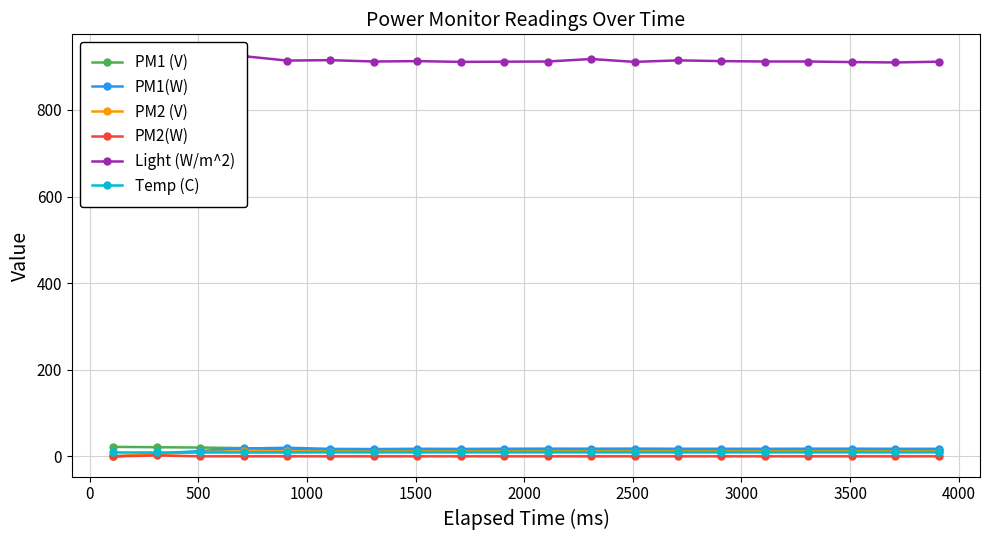

What is the difference between the maximum and minimum values in the PM2 (V) series?

11.7